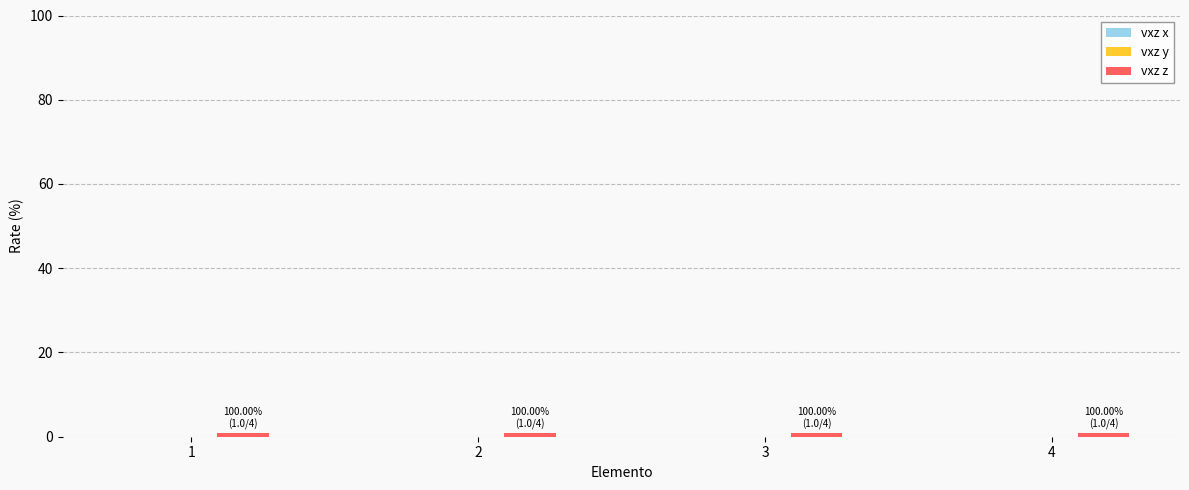

Between 3 and 1, which is larger?

3